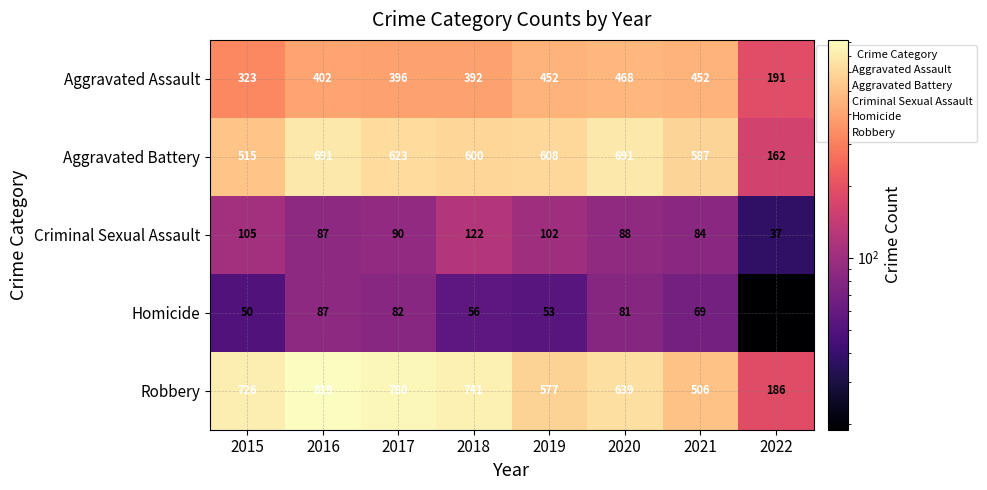

Read the Robbery value at 2022, to the nearest 10.

190